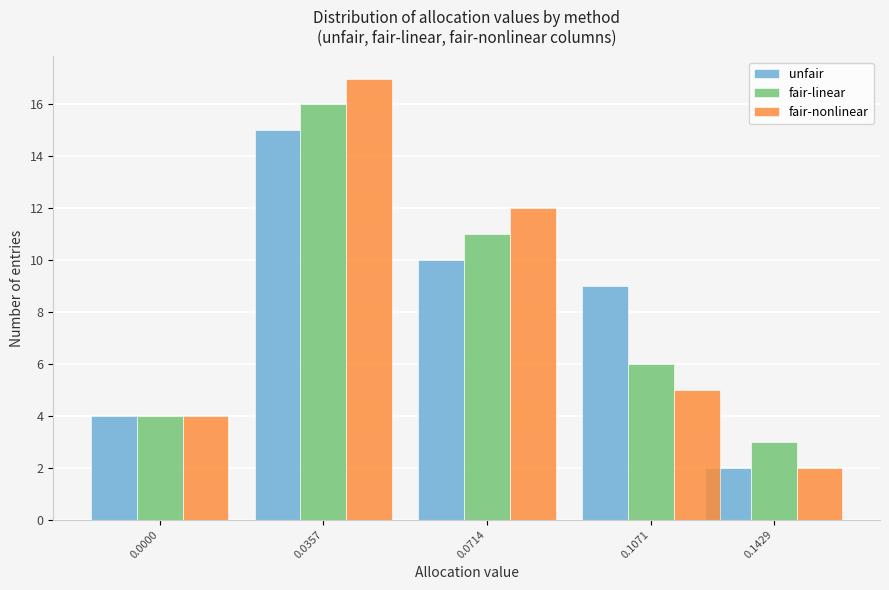

Reading left to right, extract all data points from this chart.

unfair: 0.0000=4	0.0357=15	0.0714=10	0.1071=9	0.1429=2
fair-linear: 0.0000=4	0.0357=16	0.0714=11	0.1071=6	0.1429=3
fair-nonlinear: 0.0000=4	0.0357=17	0.0714=12	0.1071=5	0.1429=2